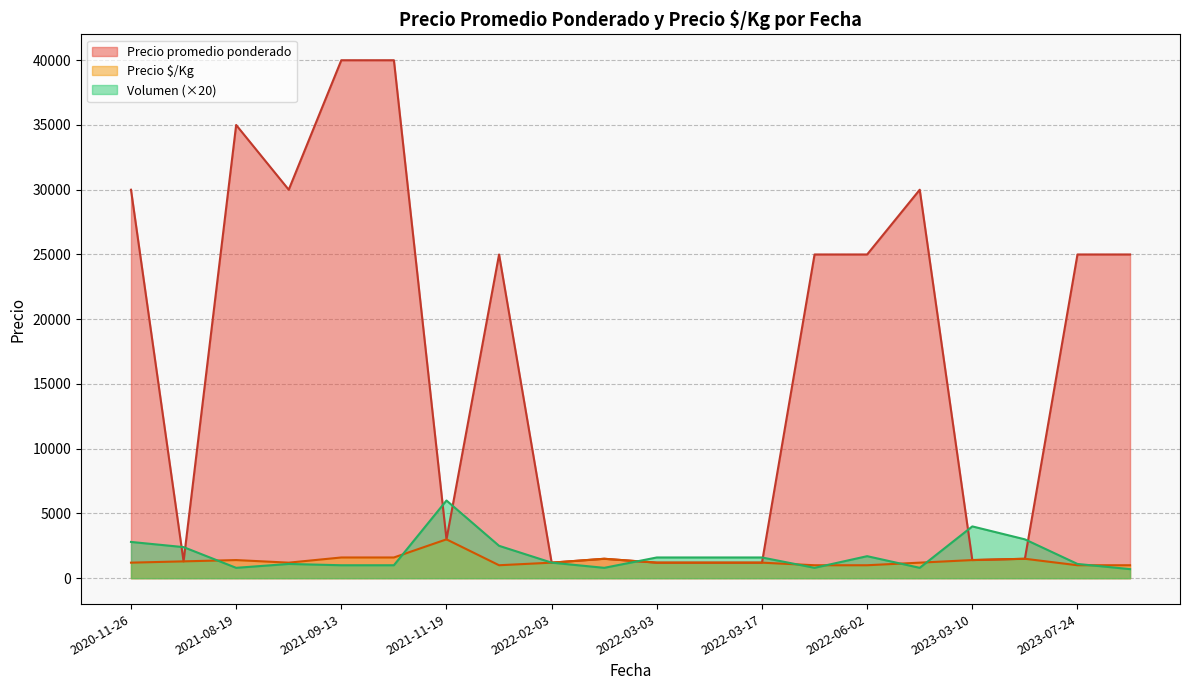

What is the difference between the Precio $/Kg values at 2023-07-24 and 2022-08-02?

200